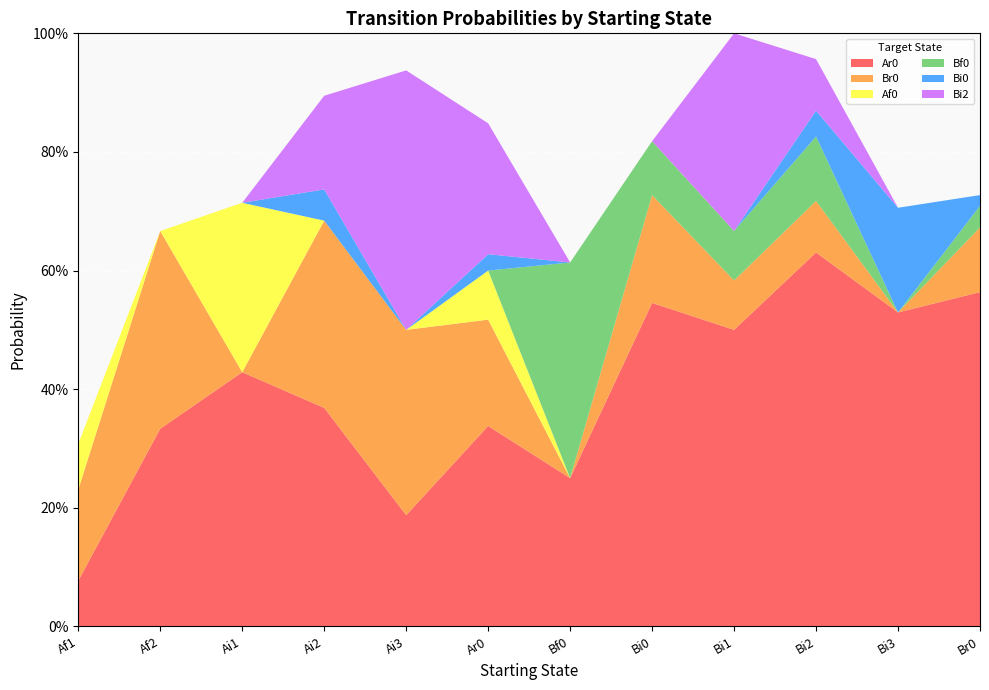

Reading left to right, extract all data points from this chart.

Ar0: 0.1	0.3	0.4	0.4	0.2	0.3	0.2	0.5	0.5	0.6	0.5	0.6
Br0: 0.2	0.3	0.0	0.3	0.3	0.2	0.0	0.2	0.1	0.1	0.0	0.1
Af0: 0.1	0.0	0.3	0.0	0.0	0.1	0.0	0.0	0.0	0.0	0.0	0.0
Bf0: 0.0	0.0	0.0	0.0	0.0	0.0	0.4	0.1	0.1	0.1	0.0	0.0
Bi0: 0.0	0.0	0.0	0.1	0.0	0.0	0.0	0.0	0.0	0.0	0.2	0.0
Bi2: 0.0	0.0	0.0	0.2	0.4	0.2	0.0	0.0	0.3	0.1	0.0	0.0